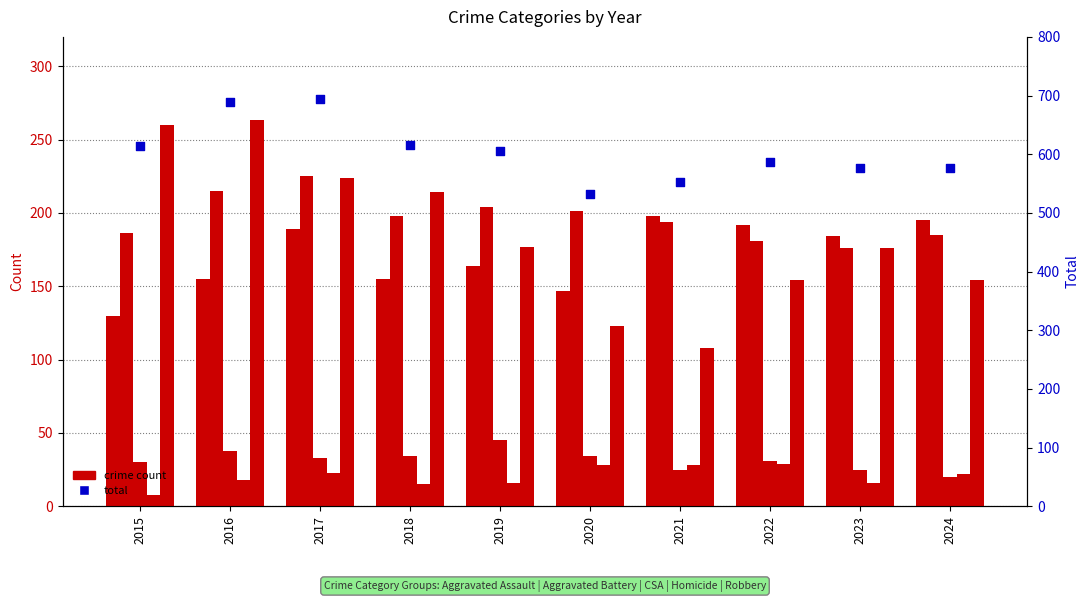

What is the total value across all series at 2019?

1212